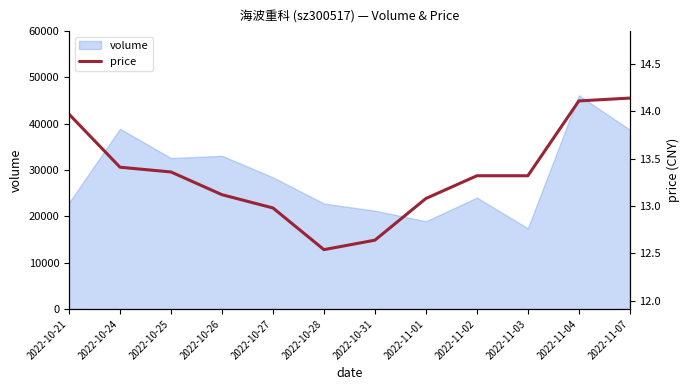

At which category does the data reach its first local valley?

2022-10-28